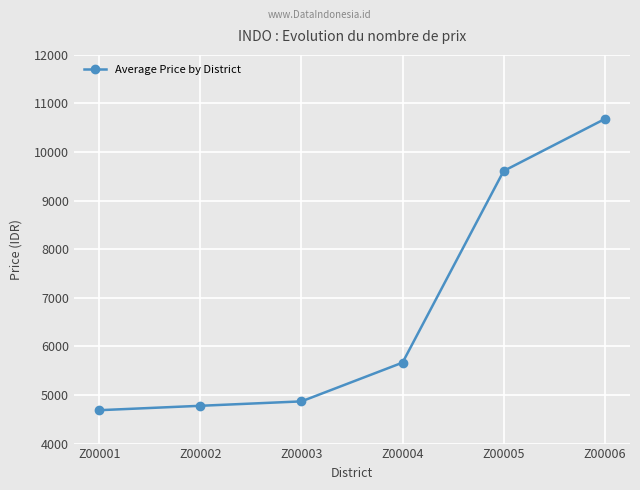

The value at Z00001 is 2464.4. True or false?

False